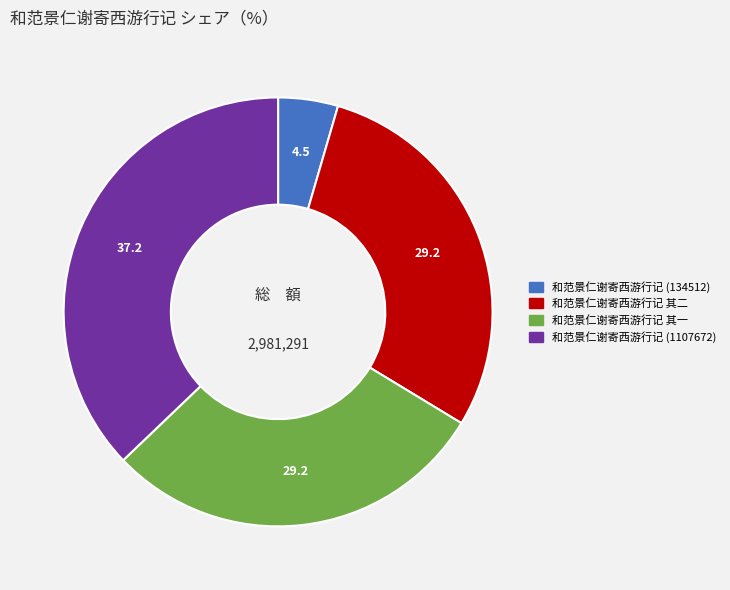

Is it true that 和范景仁谢寄西游行记 (134512) is 5% of the pie?

True